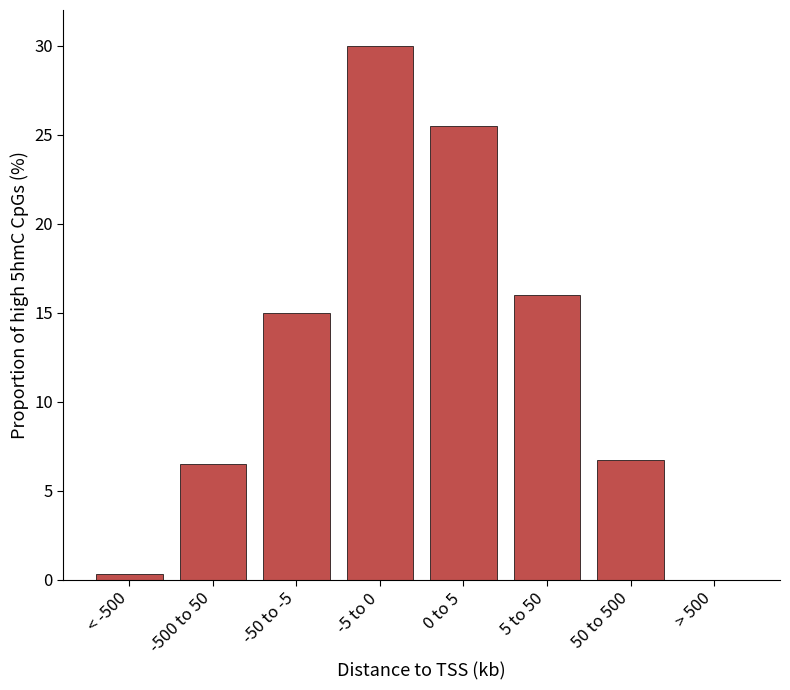

Reading left to right, transcribe all the data shown in this chart.

< -500=0.3	-500 to 50=6.5	-50 to -5=15.0	-5 to 0=30.0	0 to 5=25.5	5 to 50=16.0	50 to 500=6.7	> 500=0.0